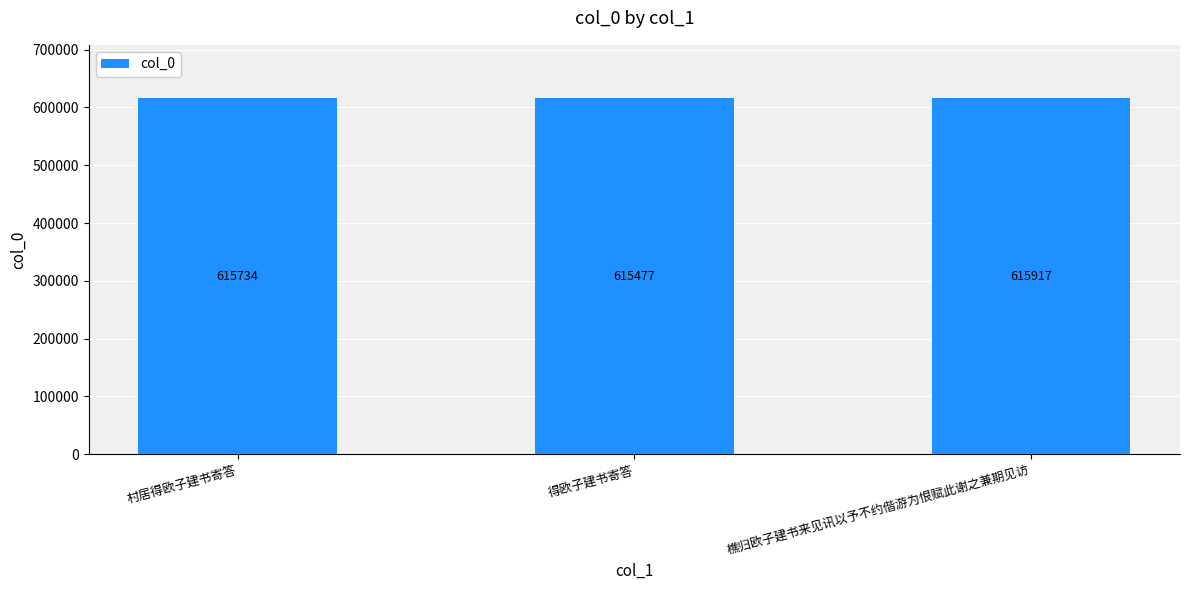

How many data points does each series have?

3